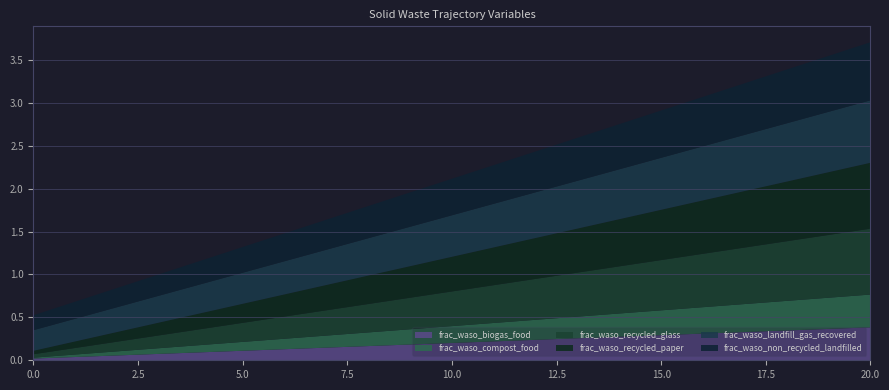

Reading right to left, transcribe all the data shown in this chart.

frac_waso_biogas_food: 0.4	0.4	0.3	0.3	0.3	0.3	0.3	0.3	0.2	0.2	0.2	0.2	0.2	0.1	0.1	0.1	0.1	0.1	0.1	0.0	0.0
frac_waso_compost_food: 0.4	0.4	0.3	0.3	0.3	0.3	0.3	0.3	0.2	0.2	0.2	0.2	0.2	0.1	0.1	0.1	0.1	0.1	0.0	0.0	0.0
frac_waso_recycled_glass: 0.8	0.7	0.7	0.7	0.6	0.6	0.5	0.5	0.5	0.4	0.4	0.4	0.3	0.3	0.3	0.2	0.2	0.1	0.1	0.1	0.0
frac_waso_recycled_paper: 0.8	0.7	0.7	0.7	0.6	0.6	0.5	0.5	0.5	0.4	0.4	0.4	0.3	0.3	0.3	0.2	0.2	0.1	0.1	0.1	0.0
frac_waso_landfill_gas_recovered: 0.7	0.7	0.7	0.7	0.6	0.6	0.6	0.6	0.5	0.5	0.5	0.5	0.4	0.4	0.4	0.4	0.3	0.3	0.3	0.3	0.2
frac_waso_non_recycled_landfilled: 0.7	0.7	0.6	0.6	0.6	0.6	0.5	0.5	0.5	0.5	0.4	0.4	0.4	0.4	0.3	0.3	0.3	0.2	0.2	0.2	0.2